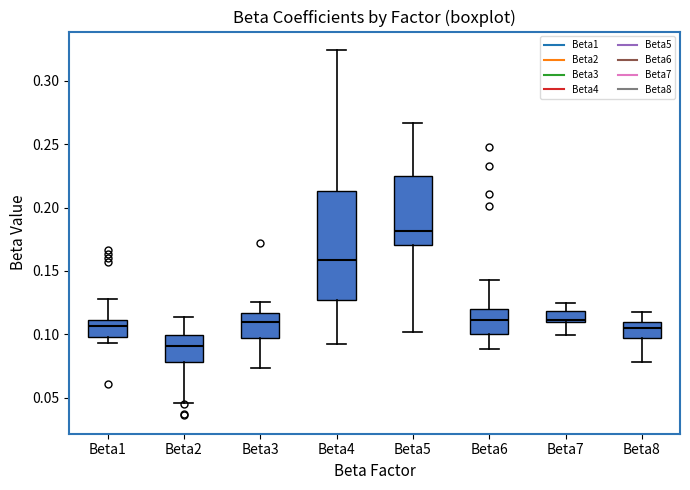

Reading left to right, transcribe this box plot: for each box, give where its median line is, the range the box spans, and where its two whiskers end, as read against the y-axis. The values are not printed on the chart, so give them approximately, as read against the axis.

Beta1: median 0.105, box 0.095 to 0.110, whiskers 0.095 (just below the box's lower edge) to 0.130
Beta2: median 0.090, box 0.080 to 0.100, whiskers 0.045 to 0.115
Beta3: median 0.110, box 0.095 to 0.115, whiskers 0.075 to 0.125
Beta4: median 0.160, box 0.125 to 0.215, whiskers 0.095 to 0.325
Beta5: median 0.180, box 0.170 to 0.225, whiskers 0.100 to 0.265
Beta6: median 0.110, box 0.100 to 0.120, whiskers 0.090 to 0.145
Beta7: median 0.110 (just above the box's lower edge), box 0.110 to 0.120, whiskers 0.100 to 0.125
Beta8: median 0.105, box 0.095 to 0.110, whiskers 0.080 to 0.115